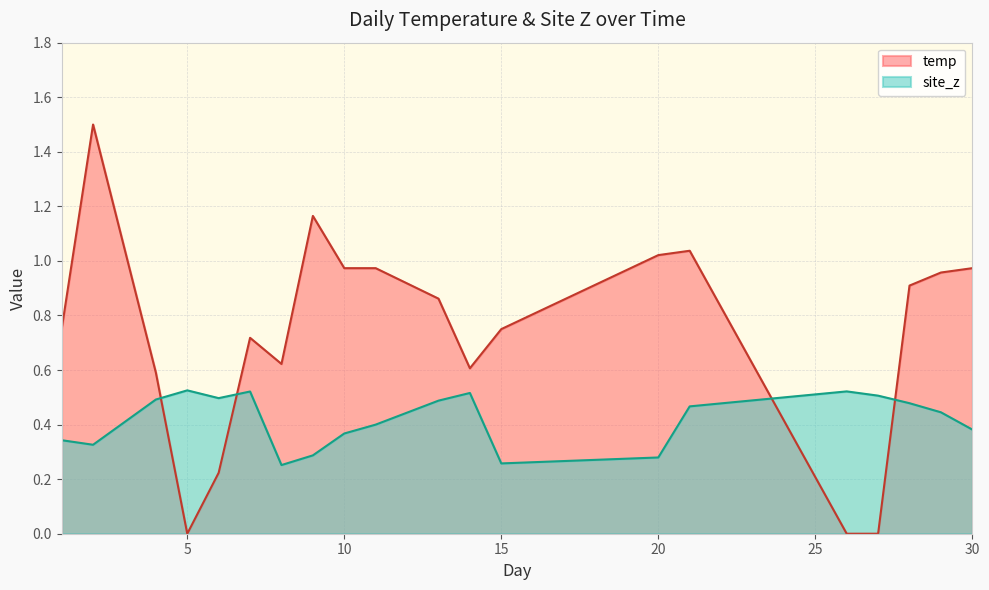

How many series are shown in this chart?

2